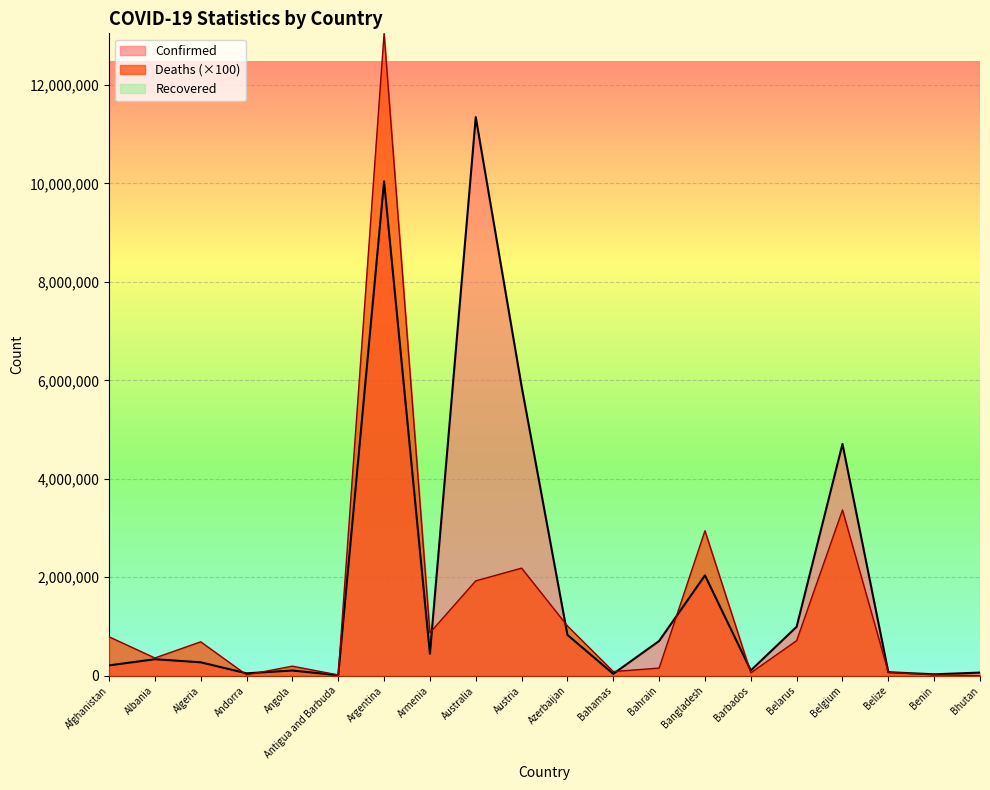

Where is Confirmed nearest to the value 5678402?

Austria